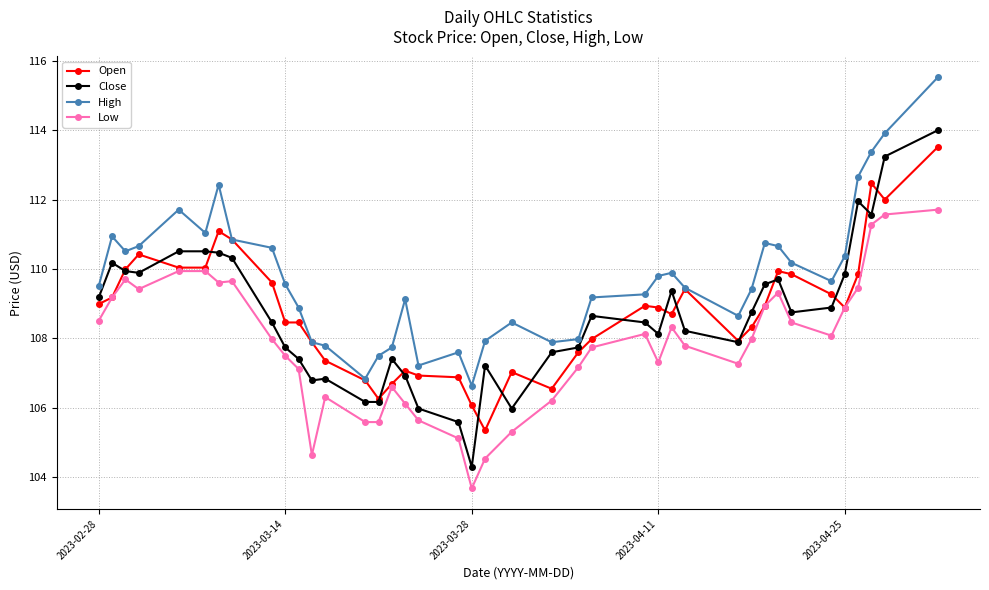

What is the value of the Close point at the 20th from the left?

104.3